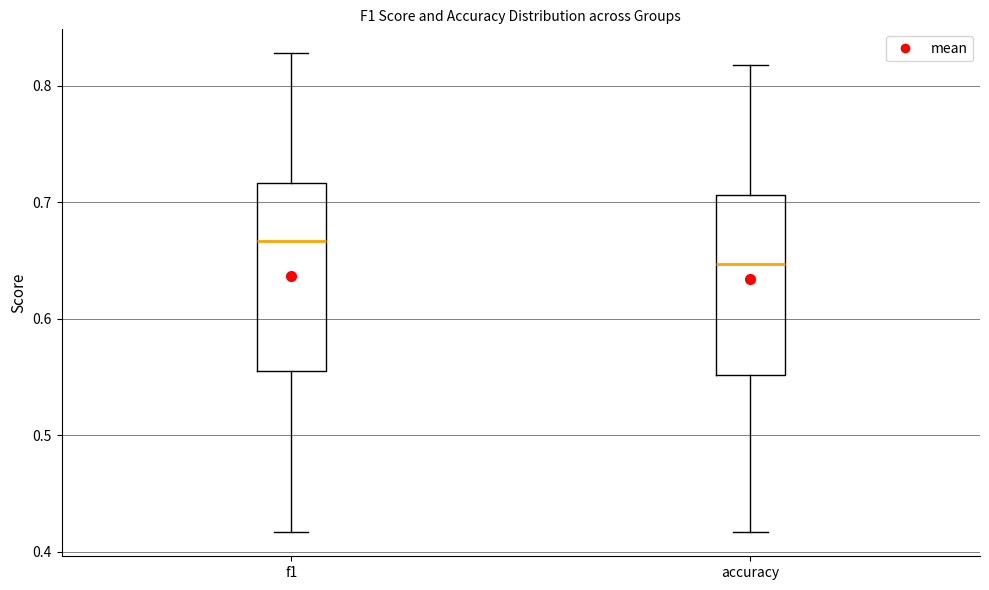

Where does the median line of the box for f1 sit on the y-axis? The values are not printed on the chart, so give them approximately, as read against the axis.

0.67